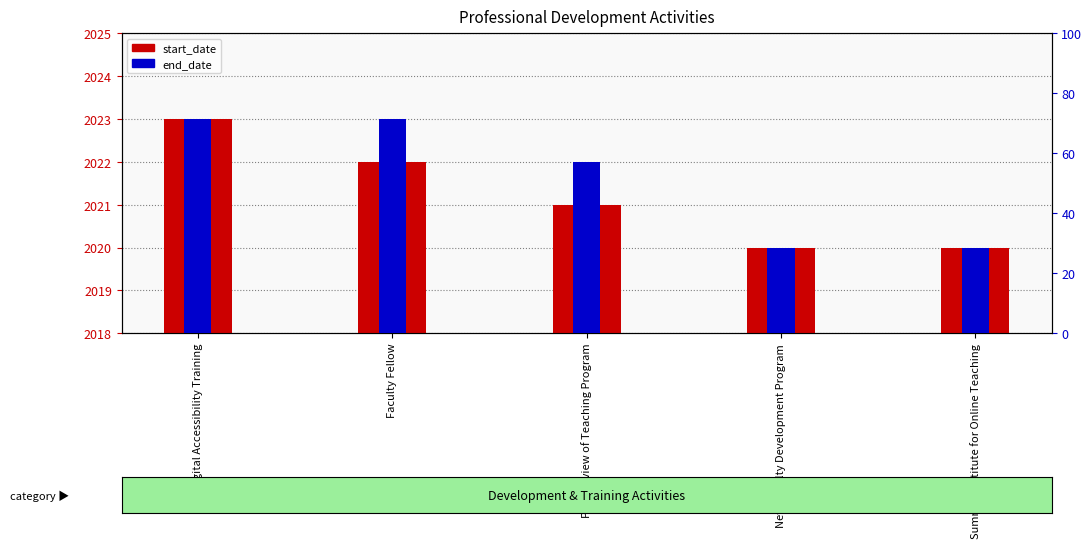

Which series has the largest range (max minus min)?

end_date